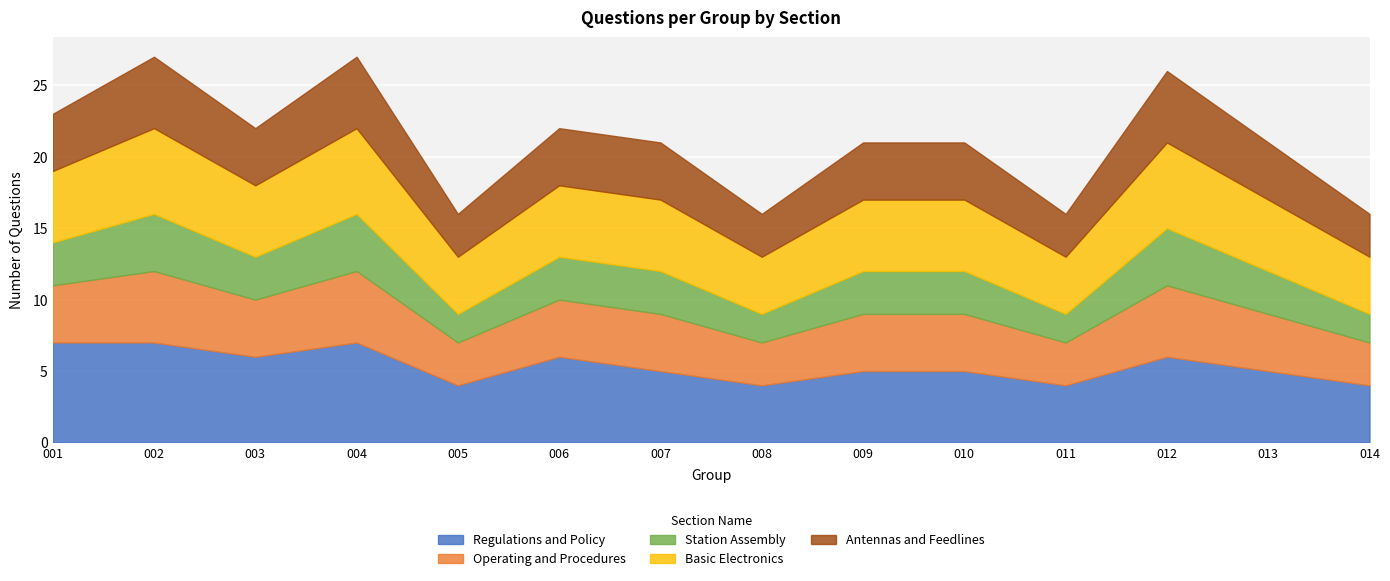

True or false: Regulations and Policy and Operating and Procedures intersect in this chart.

False